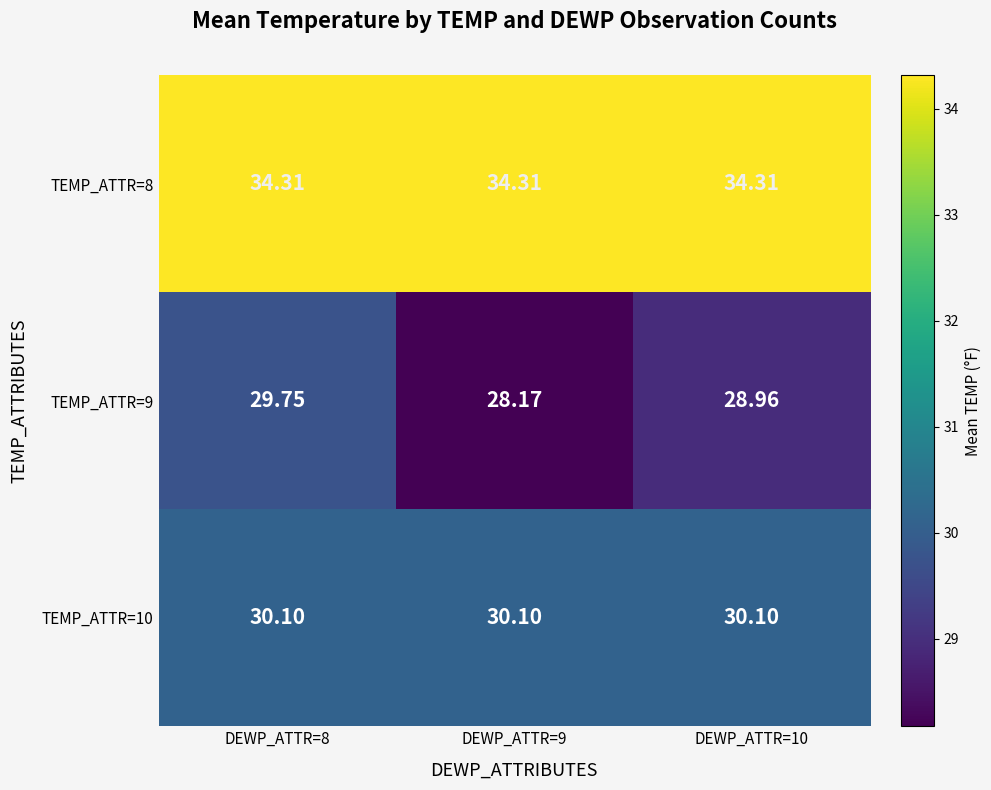

What is the total value across all series at DEWP_ATTR=8?

94.2